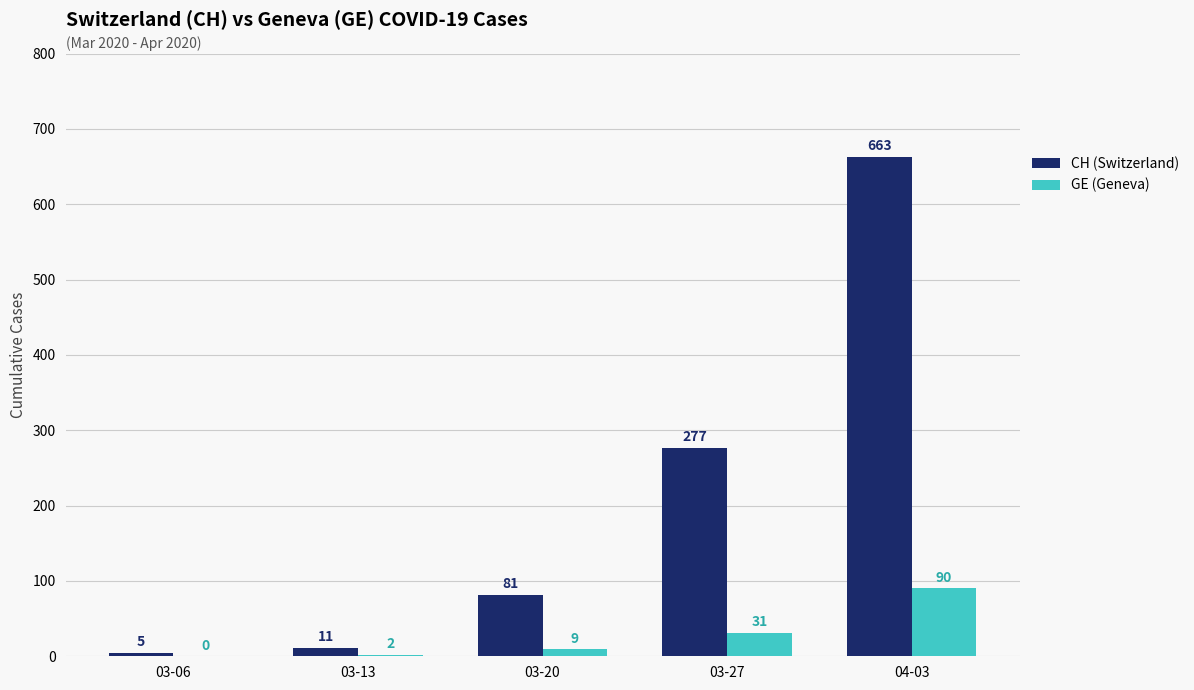

Between 03-06 and 04-03, which series saw the biggest shift?

CH (Switzerland)